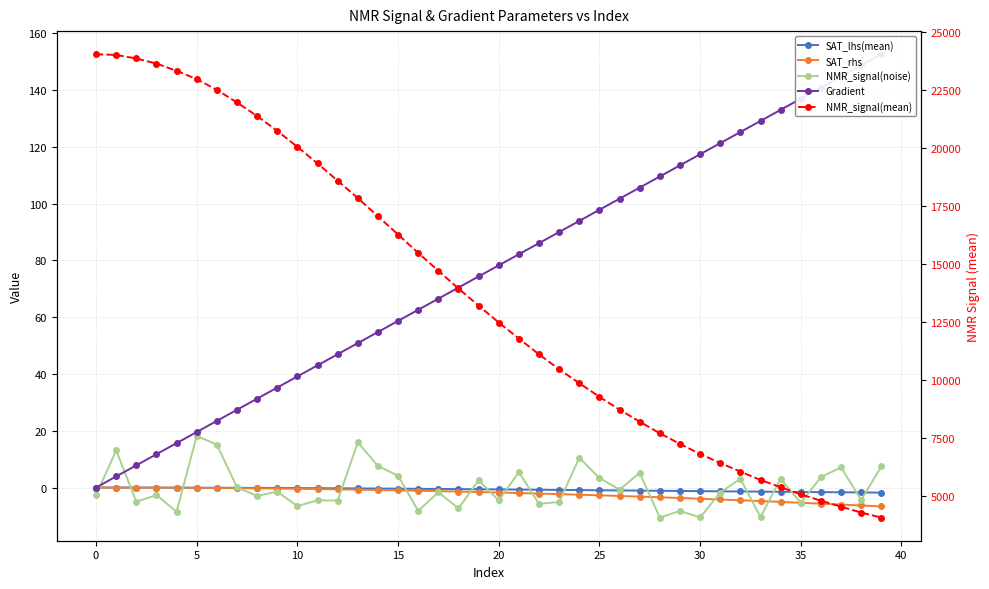

What is the lowest value of the NMR_signal(noise) series?

-10.6